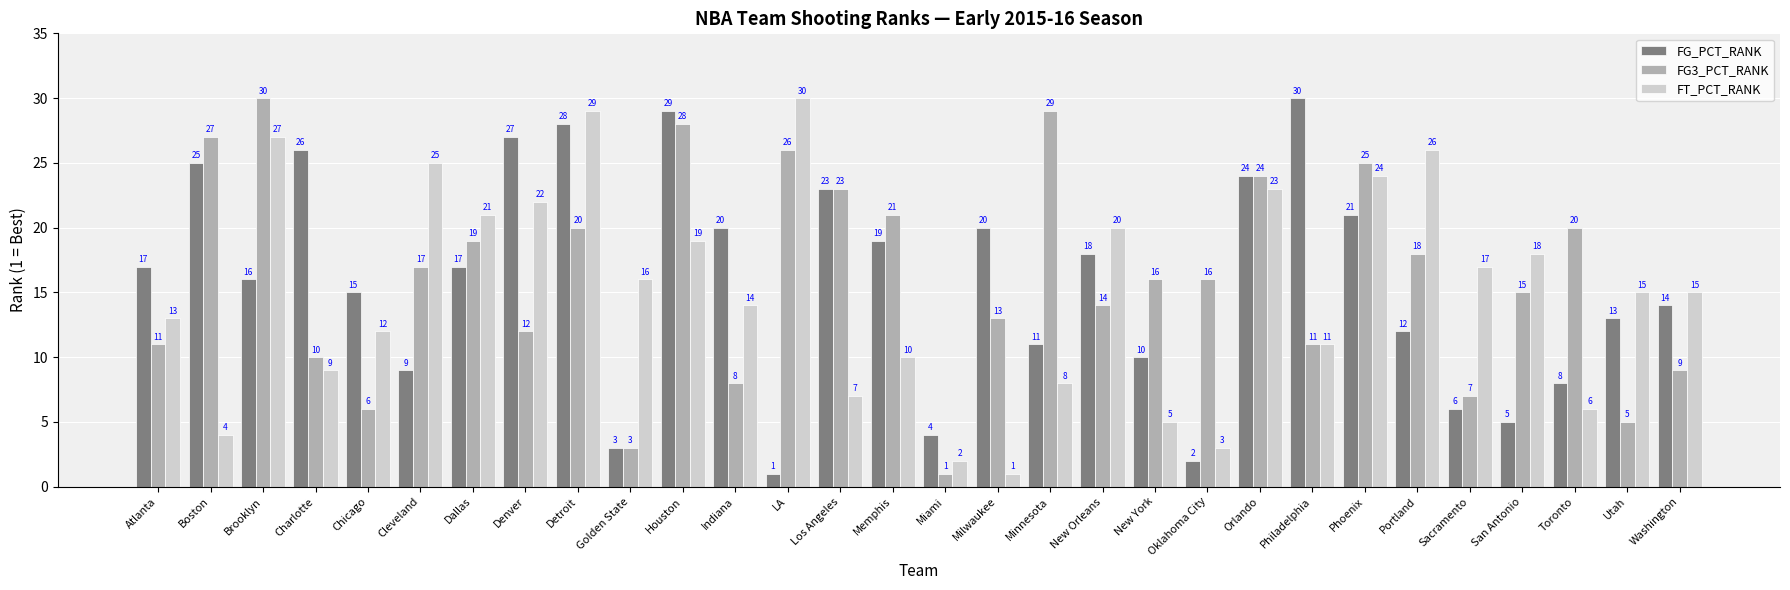

What is the label of the 14th bar from the left?

Los Angeles